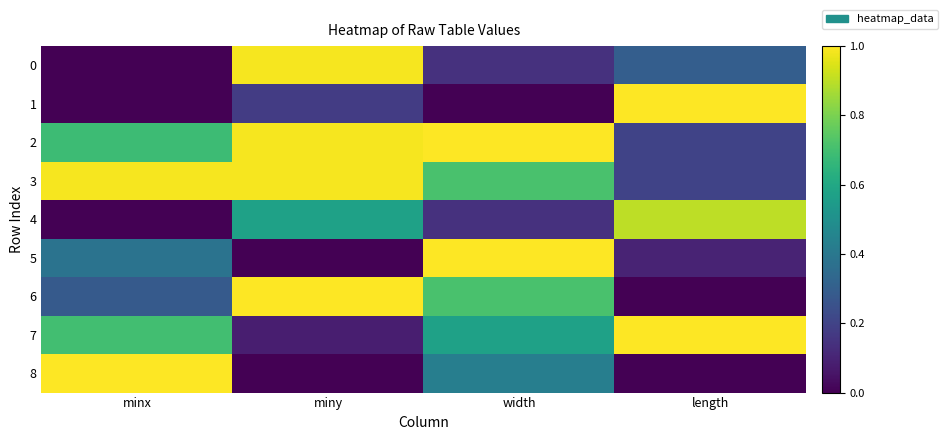

Between minx and length, which is larger?

length